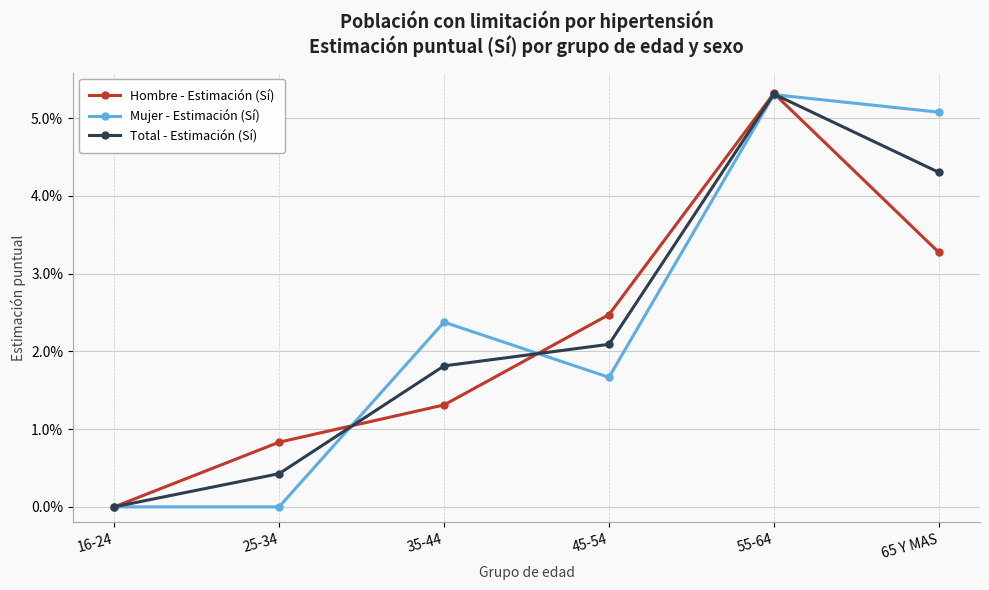

Does the chart display data point markers on the line(s)?

Yes